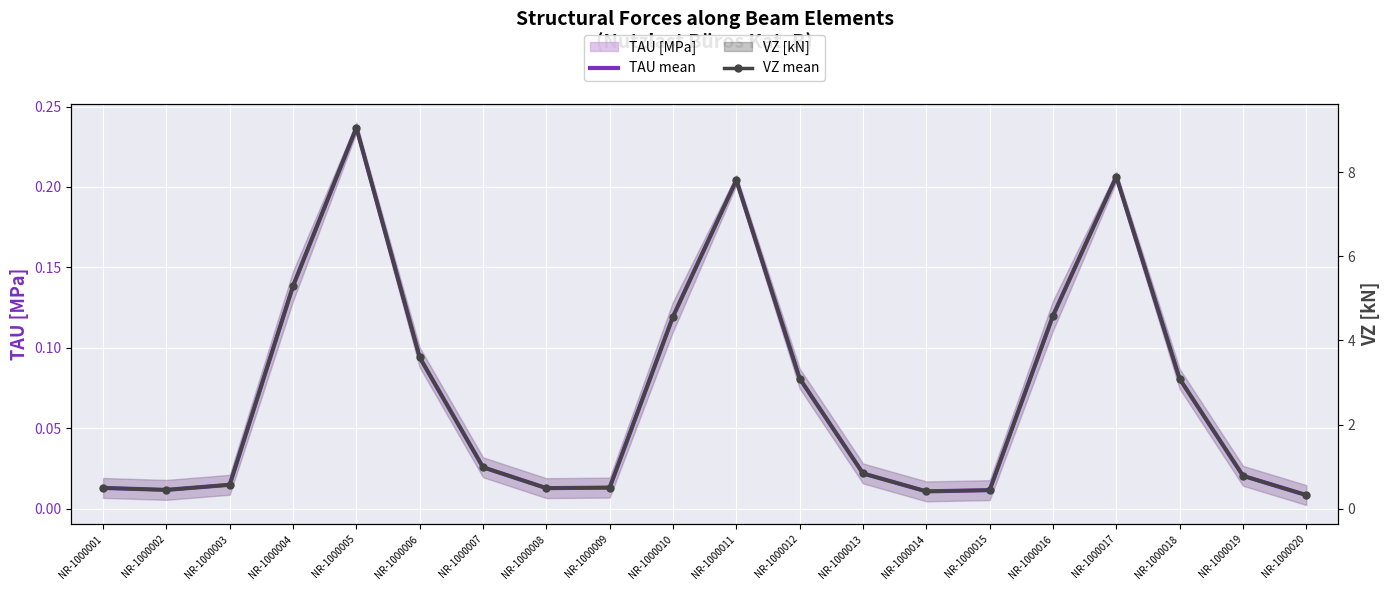

True or false: VZ [kN] (end) has a value of 5.3 at NR-1000004.

True